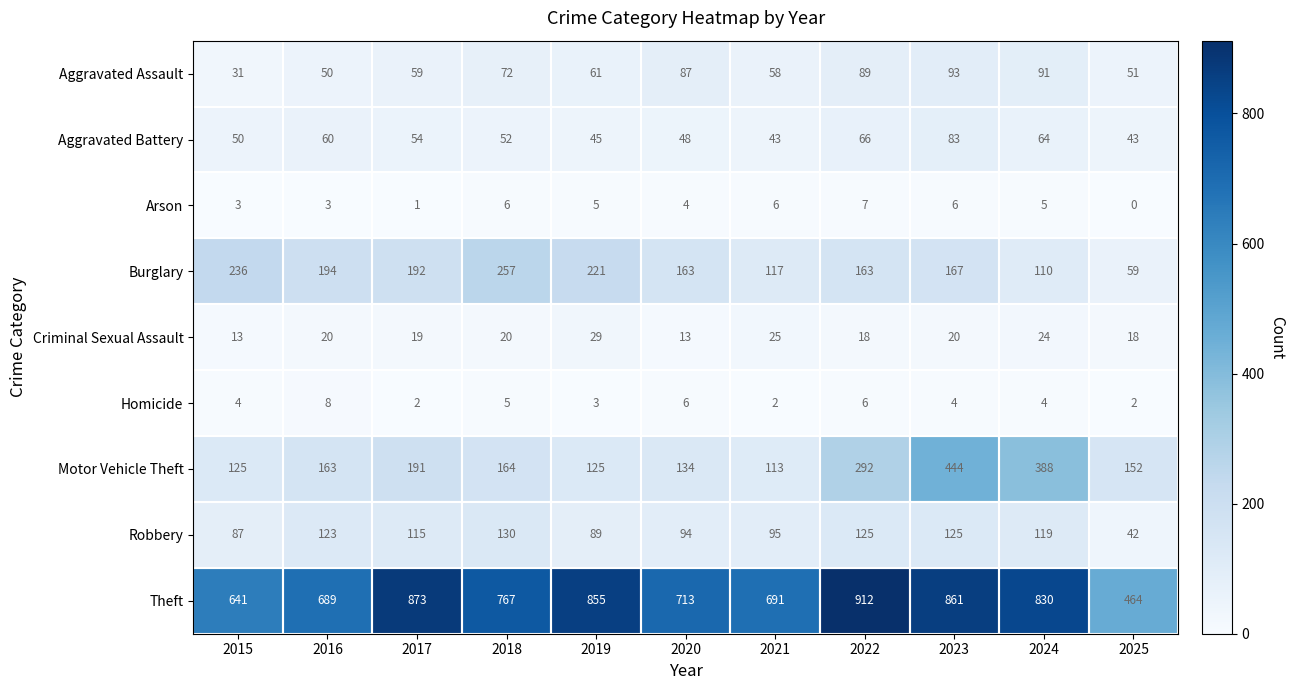

The Motor Vehicle Theft series shows 125 at 2019. True or false?

True